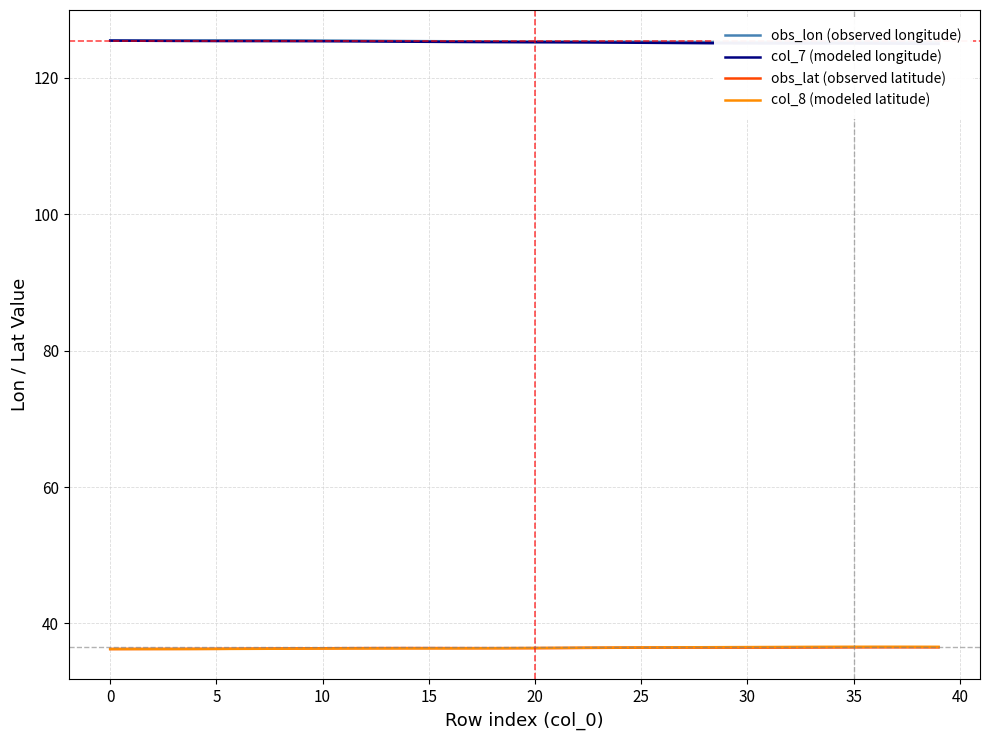

Which series has the largest range (max minus min)?

col_7 (modeled longitude)